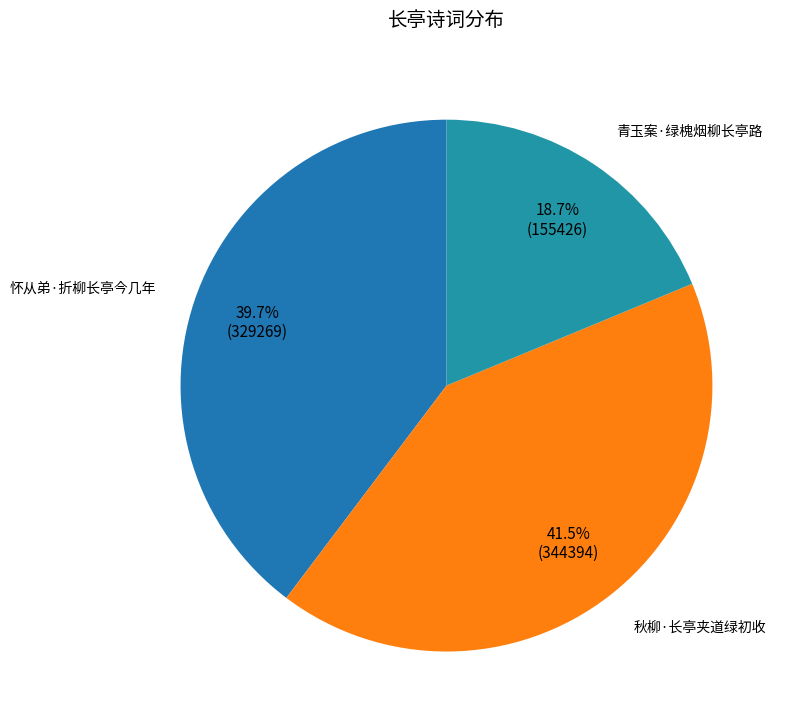

What is the total percentage of 青玉案·绿槐烟柳长亭路 and 怀从弟·折柳长亭今几年?

58.5%